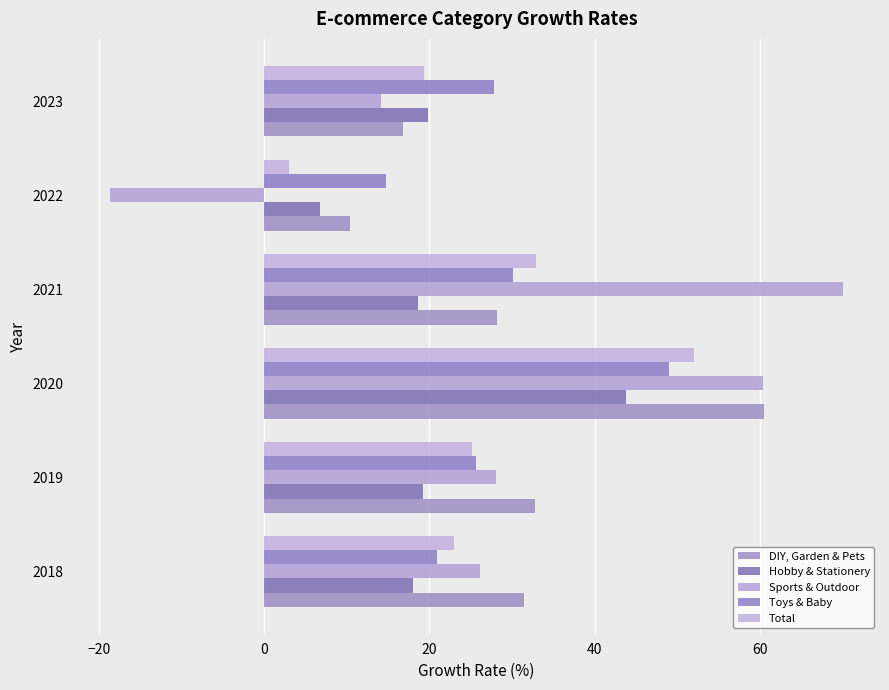

How many data points does each series have?

6